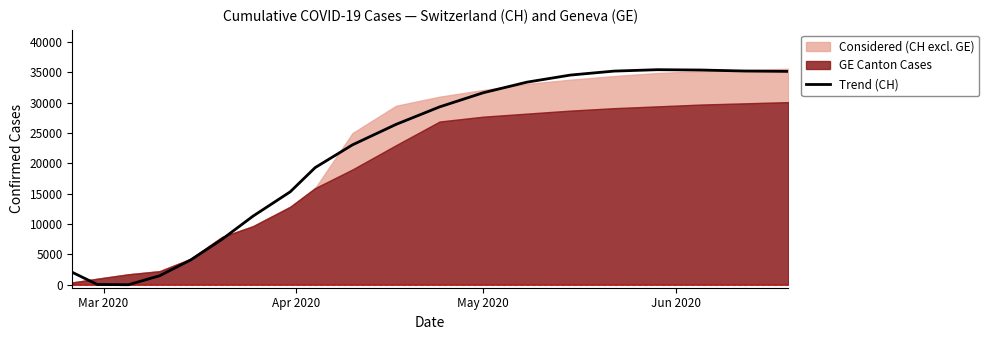

What is the maximum value for Trend (CH)?

35446.9